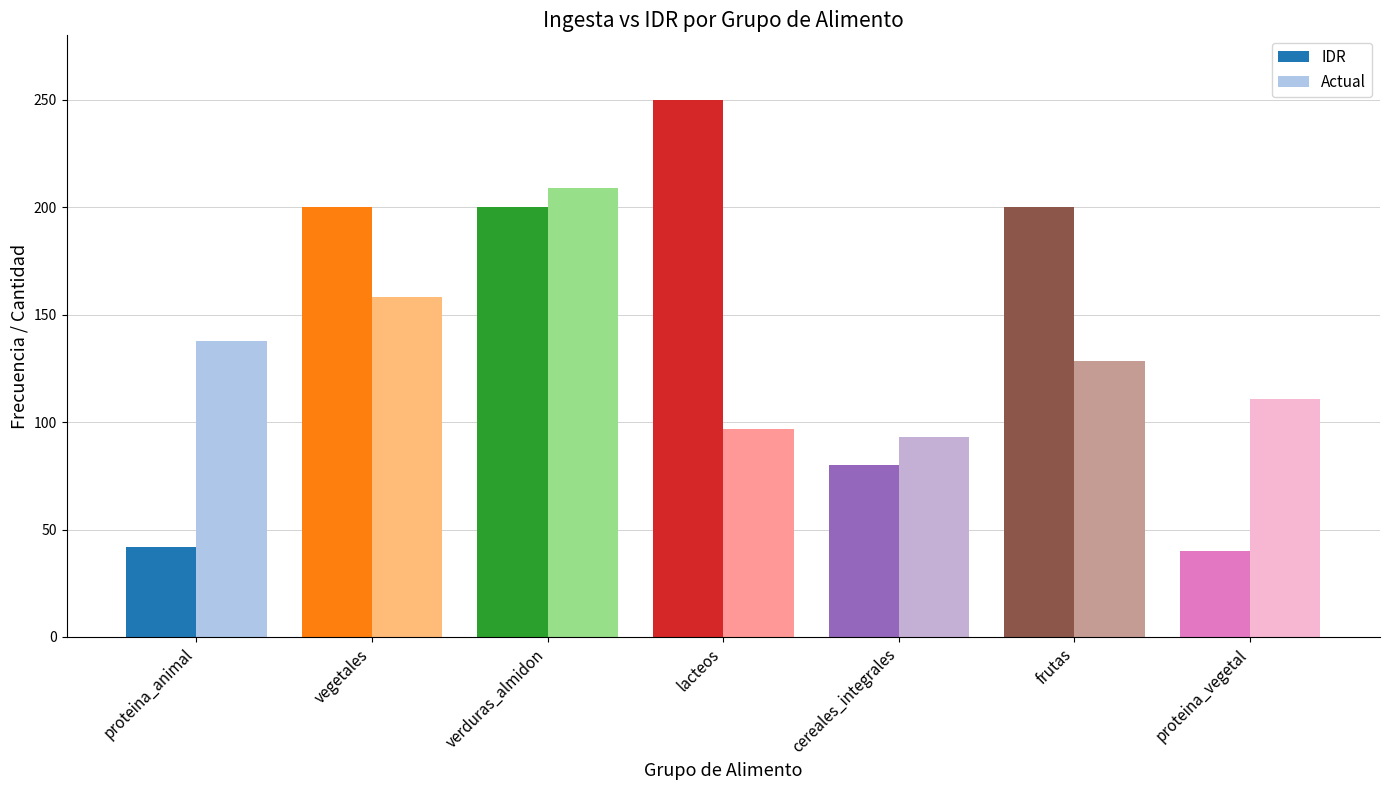

Is it true that idr equals 63.8 at proteina_animal?

False